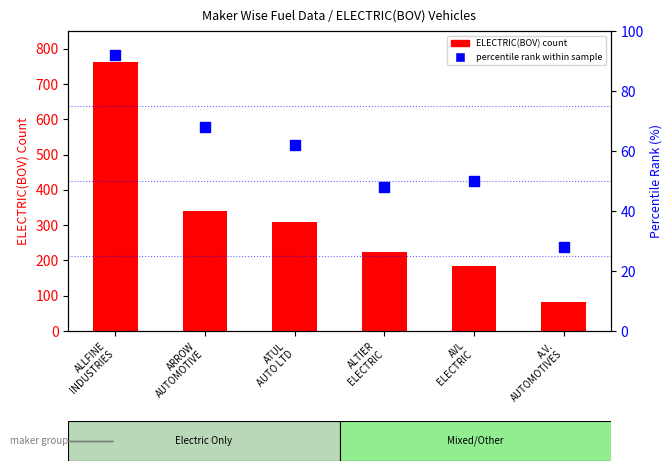

Which series reaches the minimum Y coordinate?

percentile rank within sample